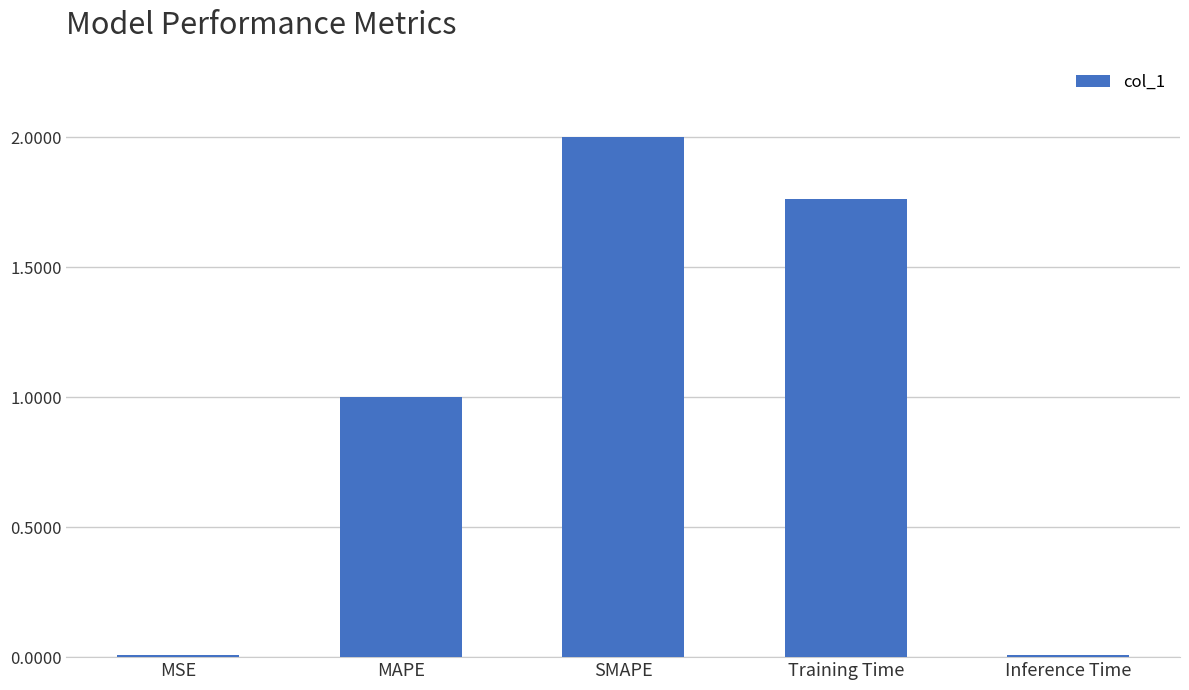

Does the chart contain stacked bars?

No